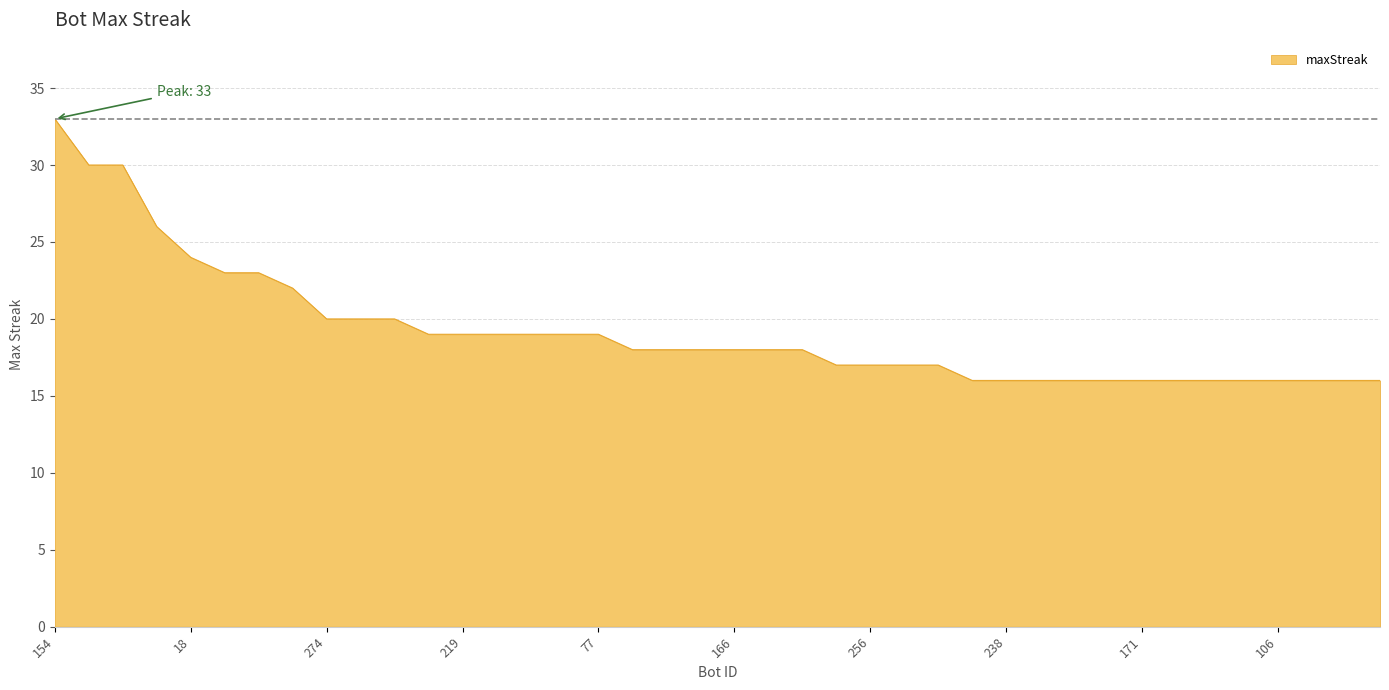

Does the chart have visible grid lines?

Yes